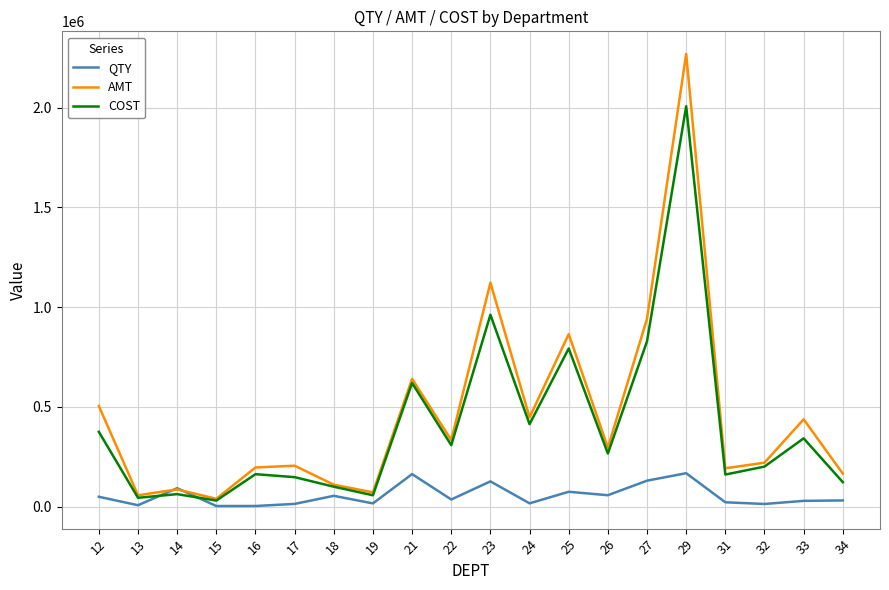

Which category has the highest value across all series?

29